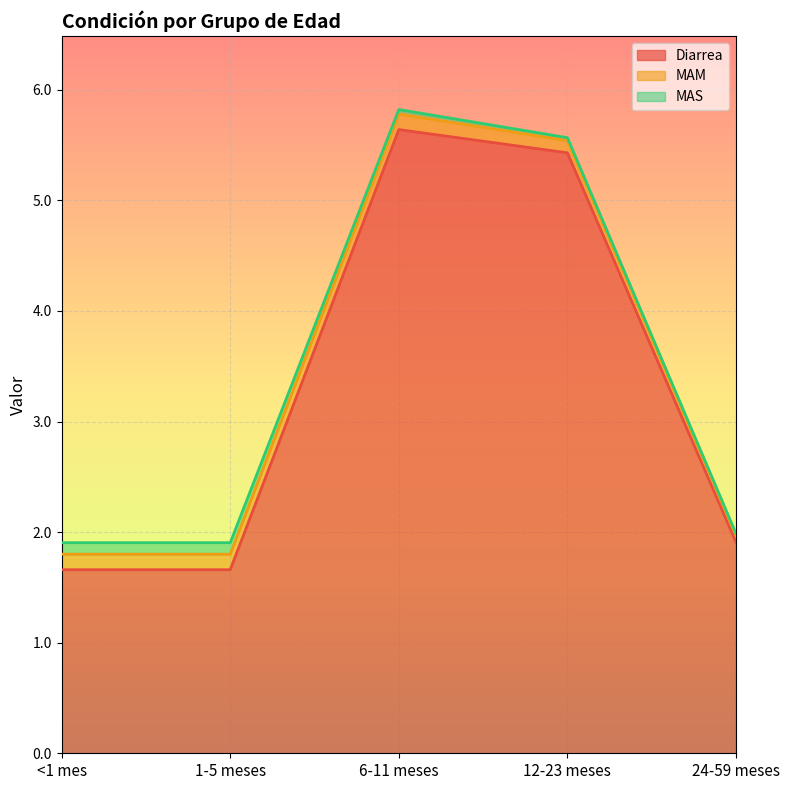

The Diarrea series shows 9.6 at 6-11 meses. True or false?

False